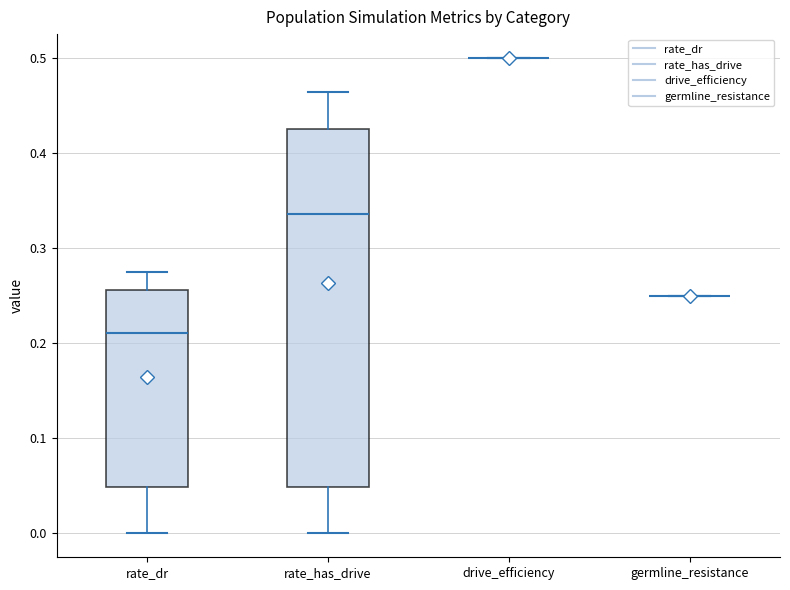

Where does the upper whisker of the box for rate_dr end on the y-axis? The values are not printed on the chart, so give them approximately, as read against the axis.

0.27